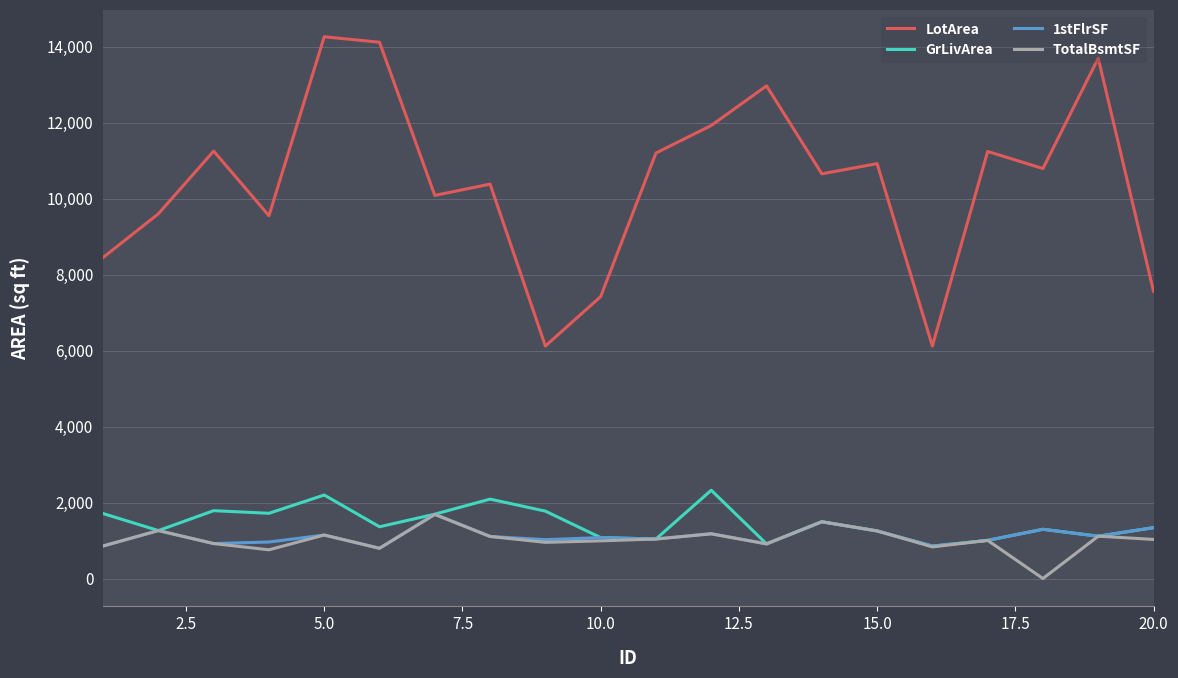

True or false: GrLivArea and LotArea intersect in this chart.

False